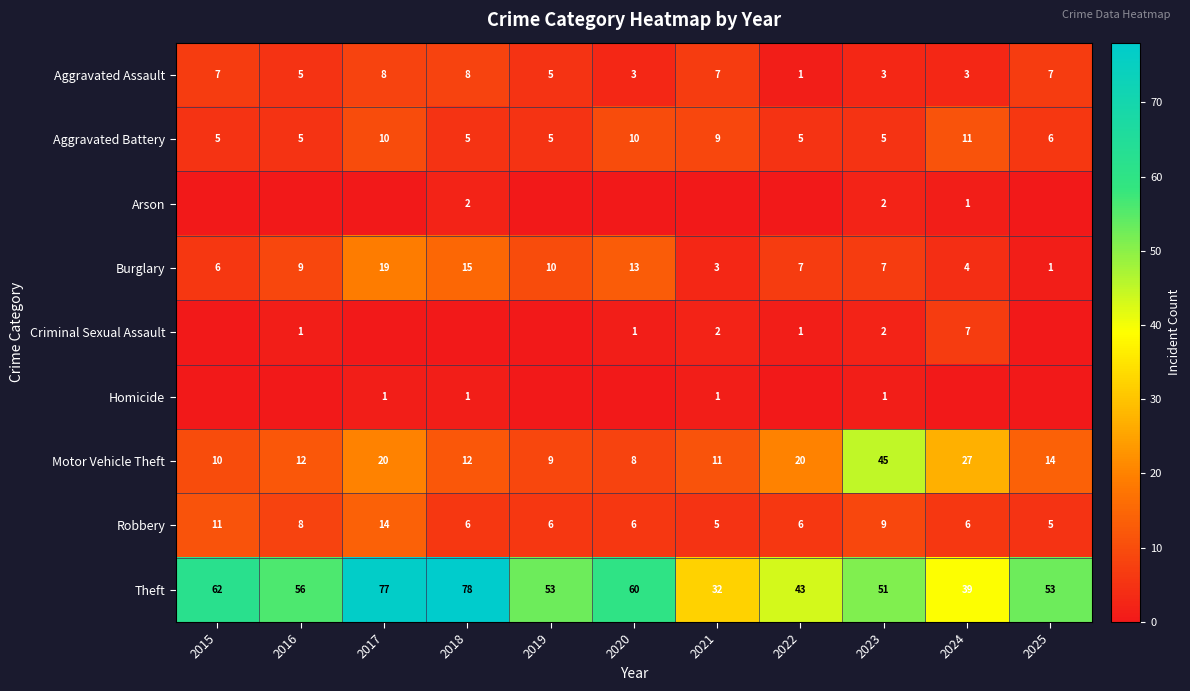

What is the average value of the Motor Vehicle Theft series?

17